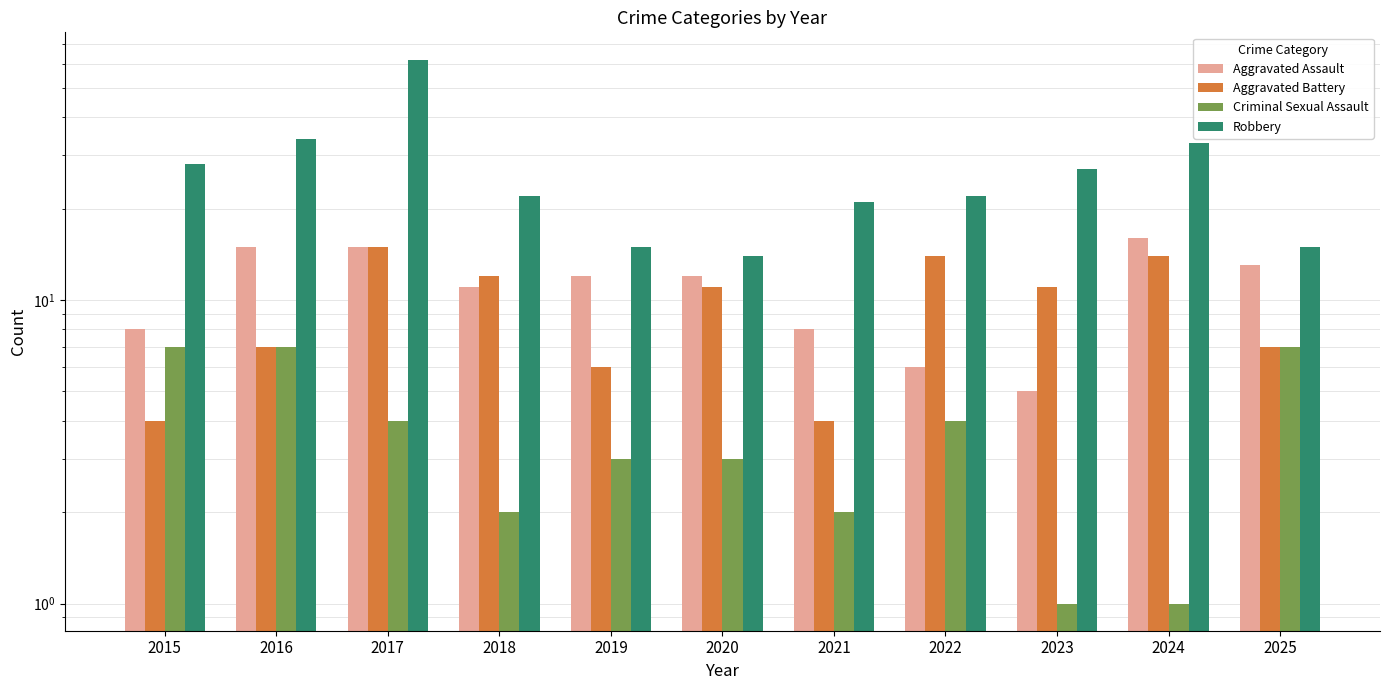

How many bars are there in total?

44